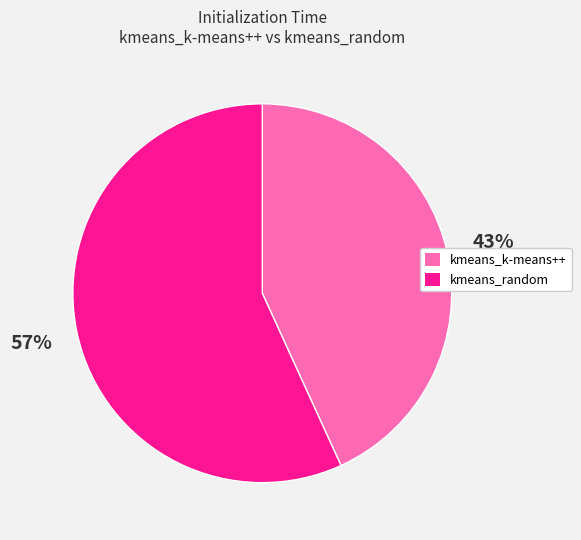

What percentage is the kmeans_k-means++ slice, to the nearest percent?

43%